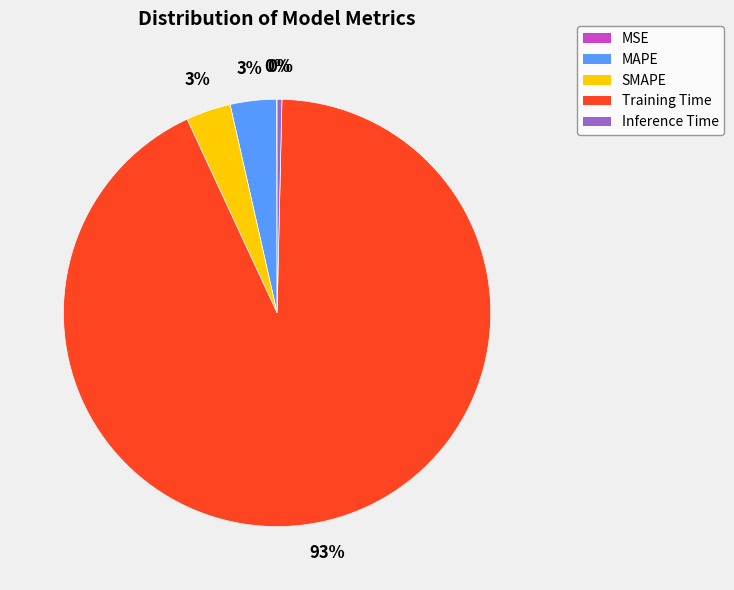

The Training Time slice represents 93% of the pie. True or false?

True